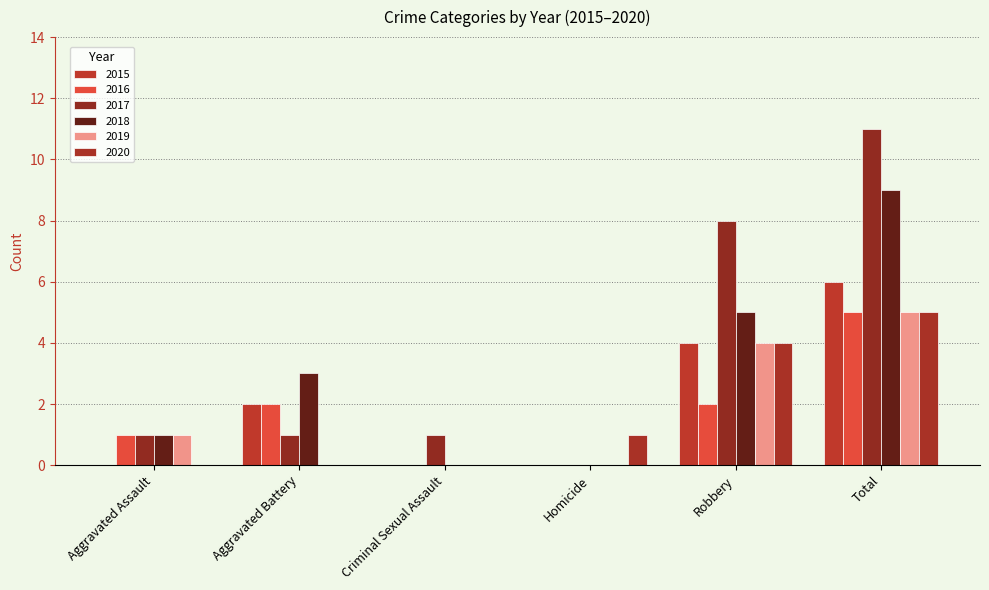

Is it true that 2017 equals 18 at Total?

False